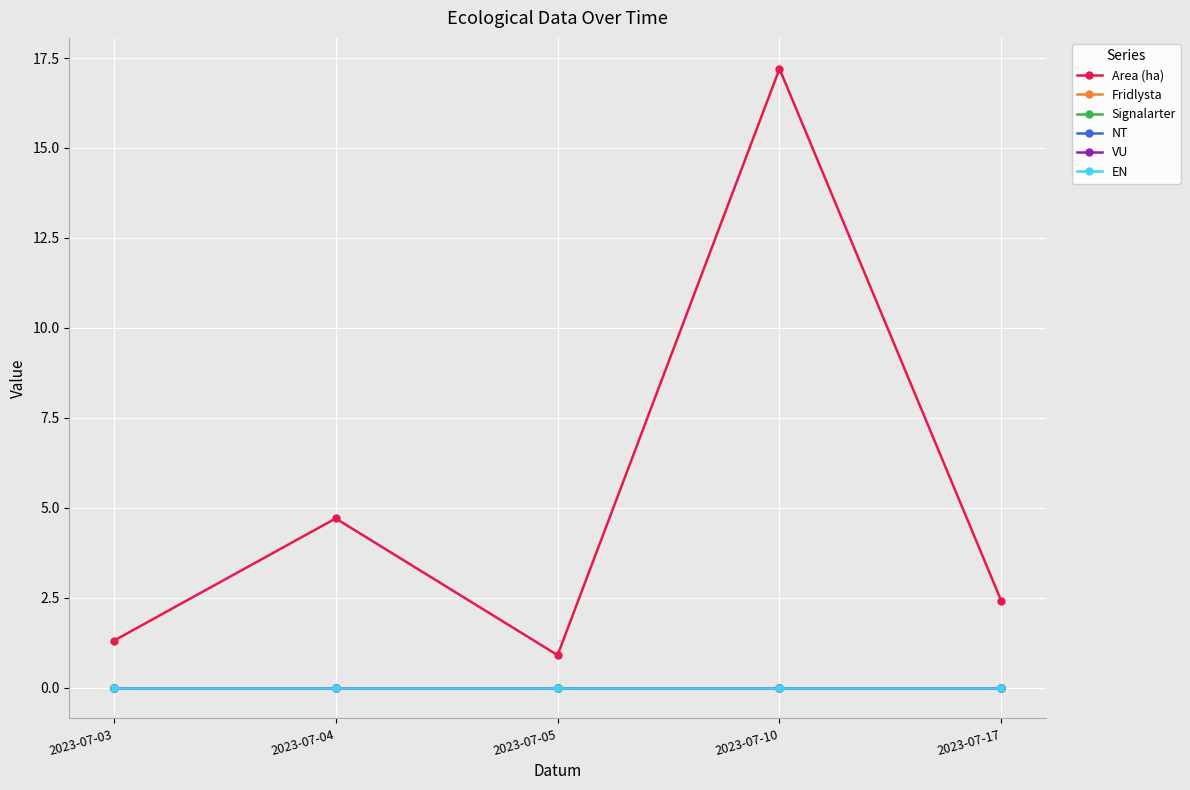

What is the total value across all series at 2023-07-17?

2.4